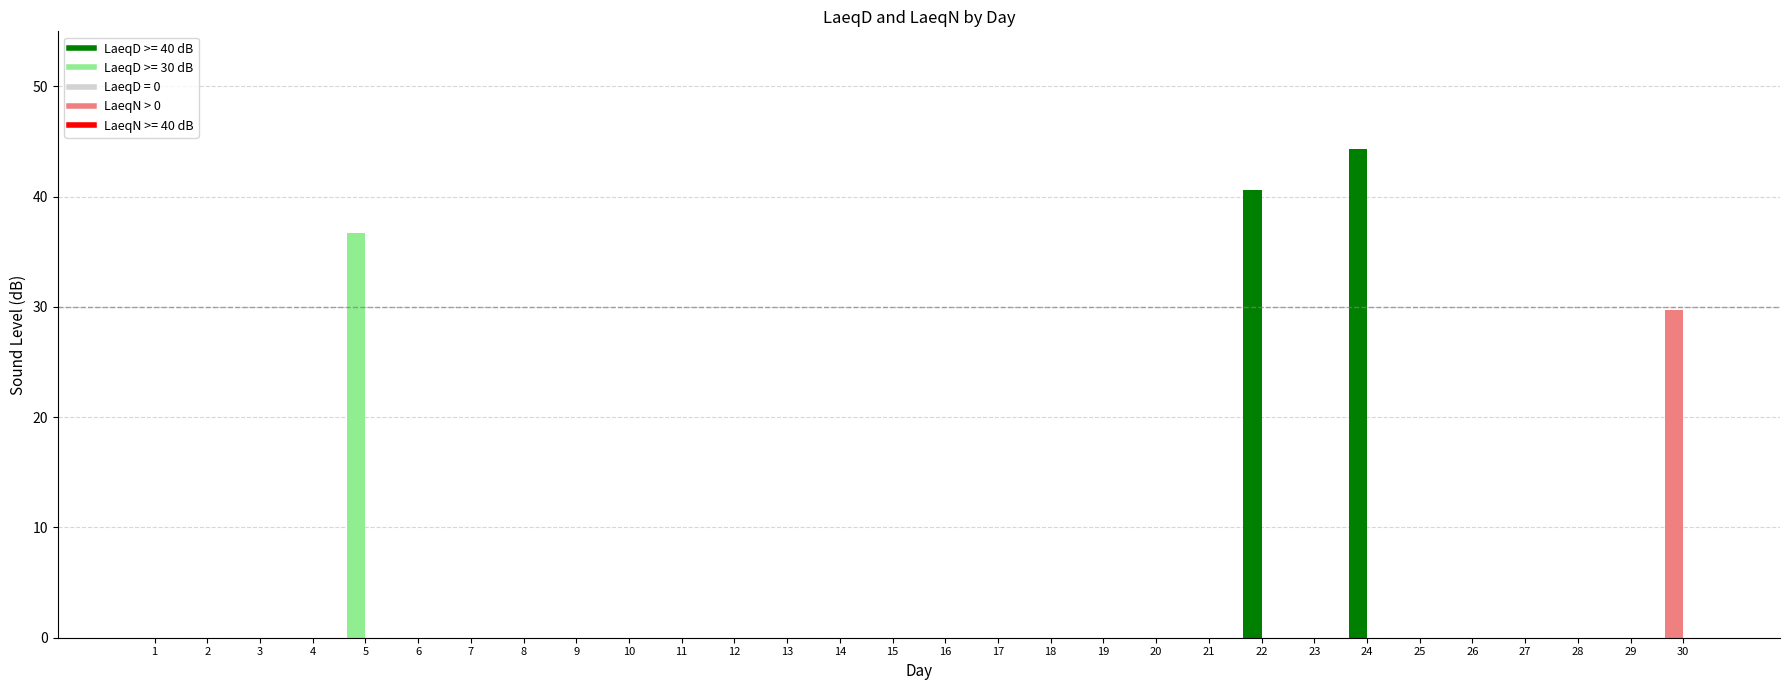

What is the difference between the LaeqD values at 13 and 5?

36.7